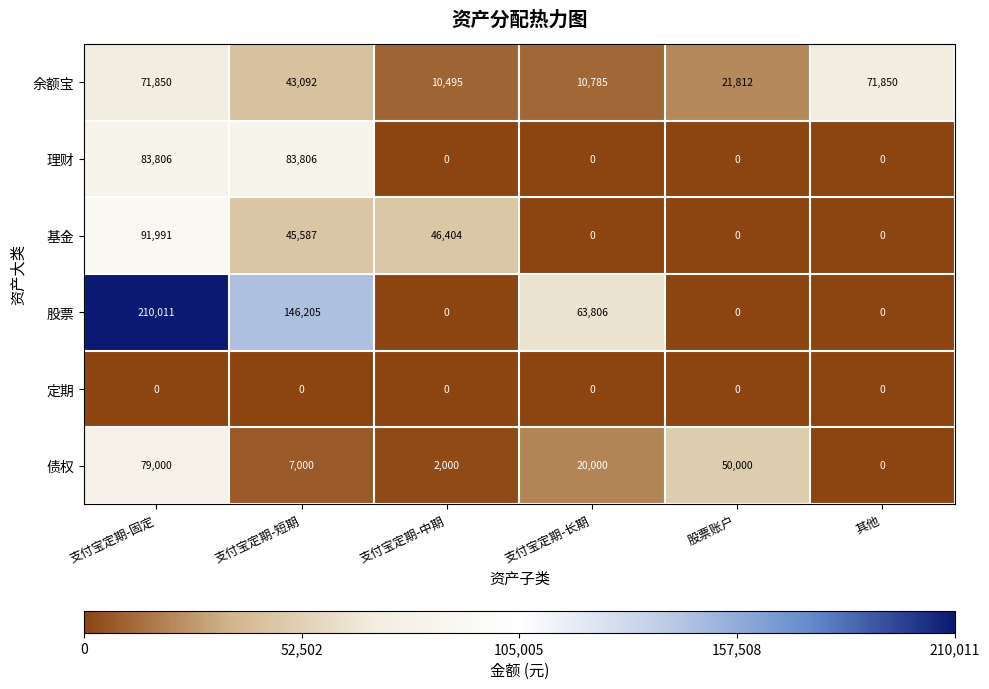

How many series are shown in this chart?

6